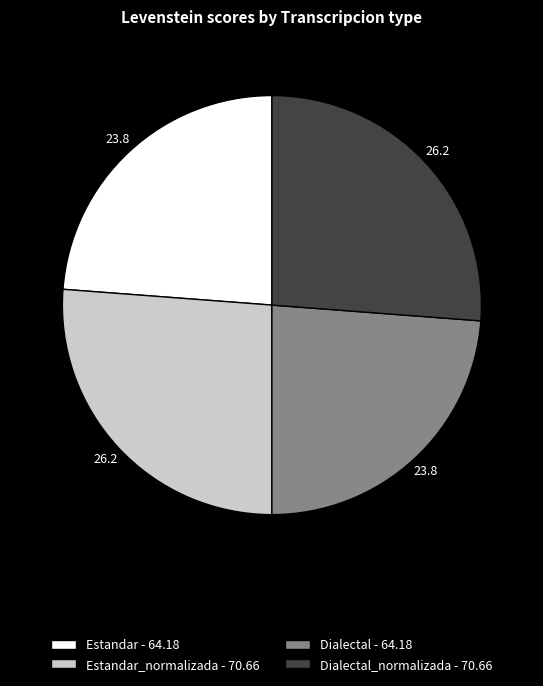

Do Estandar - 64.18 and Dialectal - 64.18 together represent more than half of the pie?

No